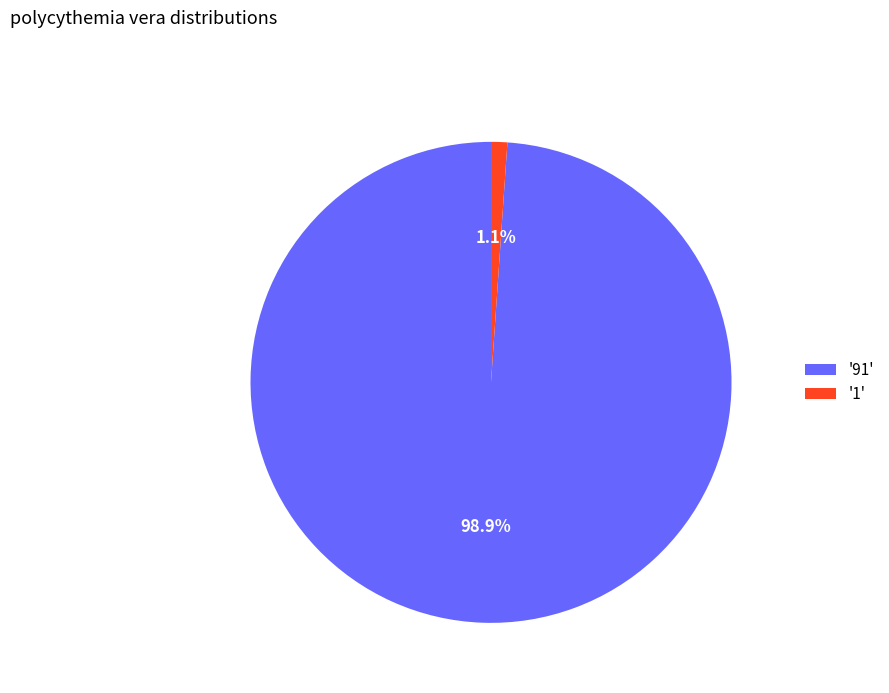

Which slice represents more than half of the pie?

'91'